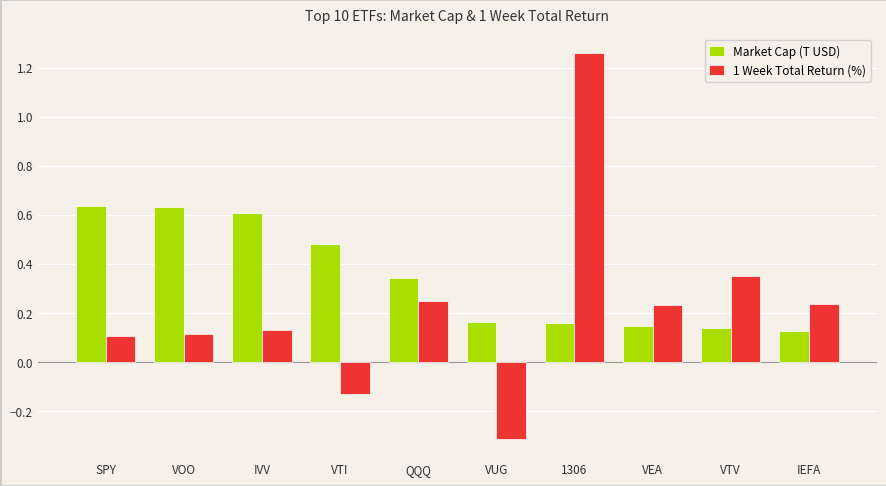

What is the label of the 9th bar from the left?

VTV